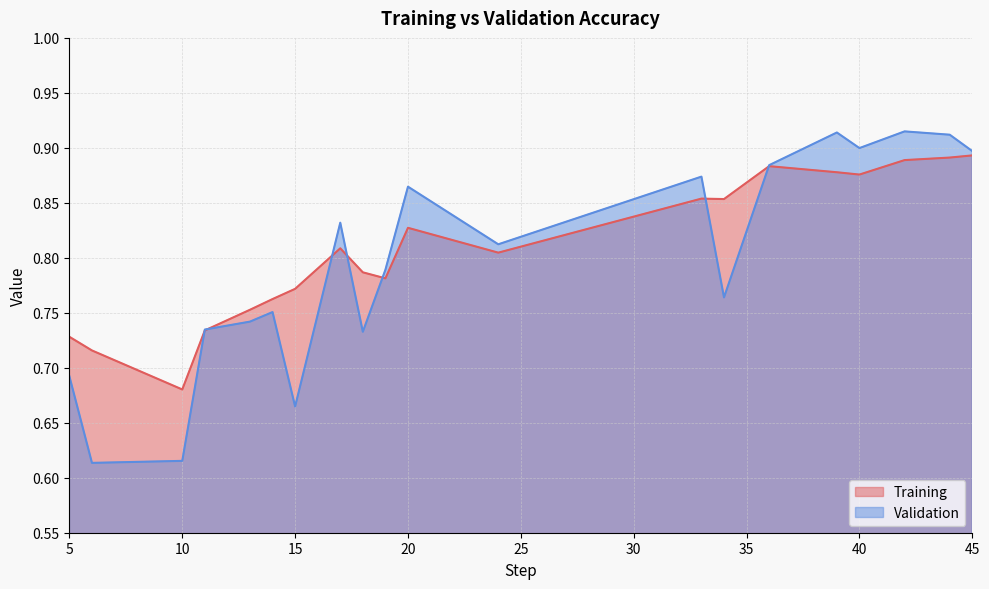

Is the value of Validation at 14 greater than the value of Training at 15?

No